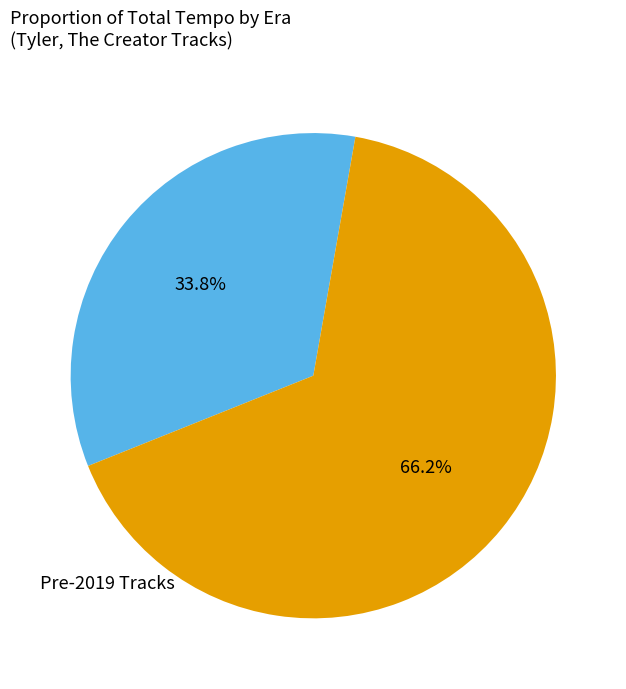

Rank the categories by value from lowest to highest.

Pre-2019 Tracks, 2019+ Tracks